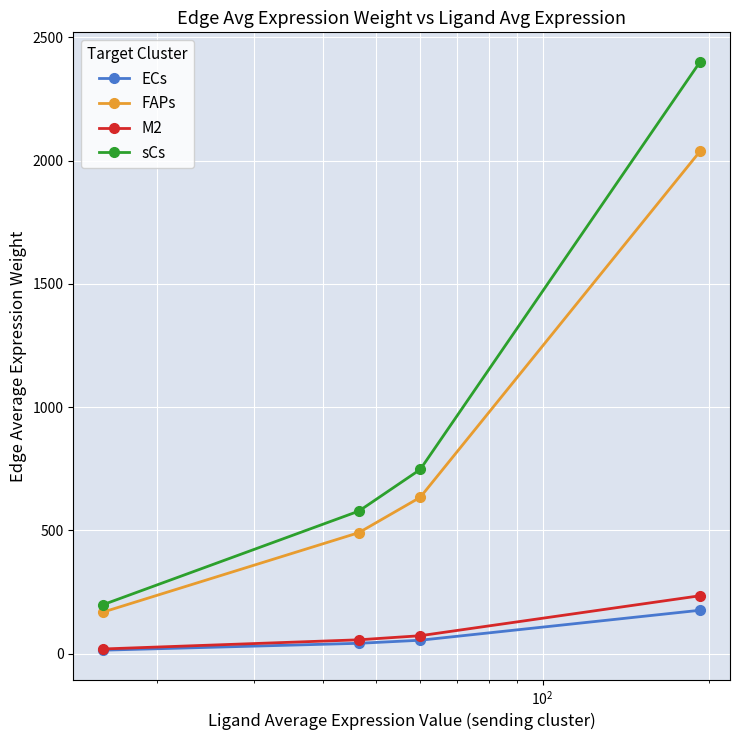

True or false: M2 and sCs intersect in this chart.

False